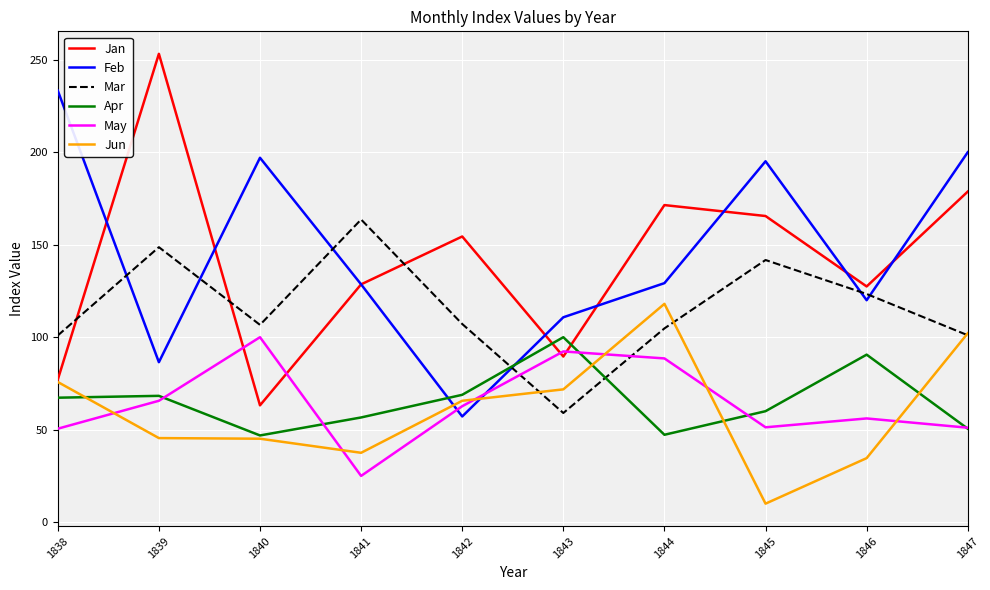

Between 1842 and 1847, which series saw the biggest shift?

Feb